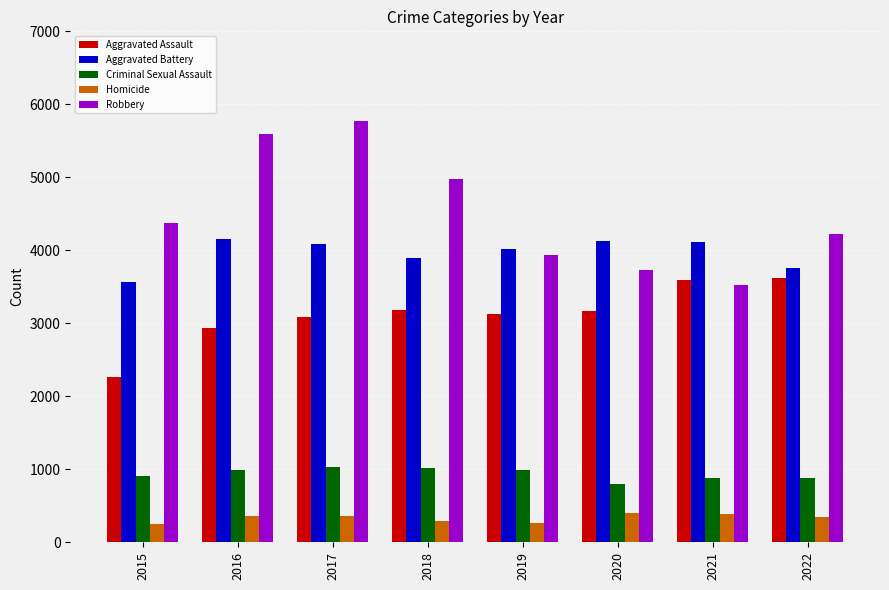

What is the sum of the Aggravated Assault values at 2016 and 2017?

6019